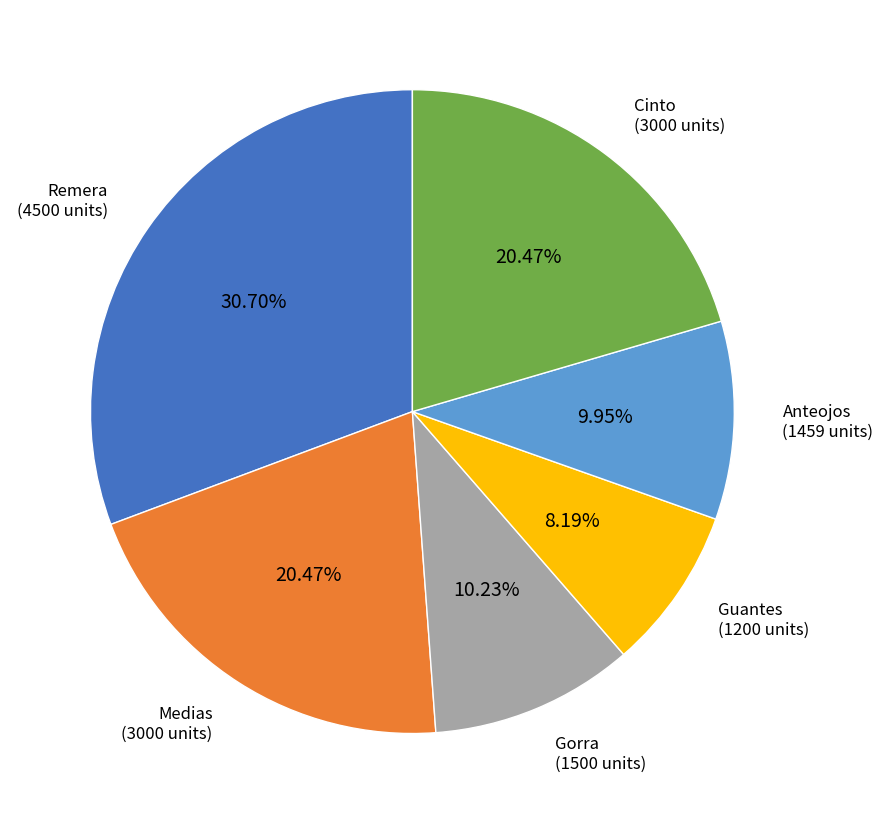

Which category has the biggest portion of the pie?

Remera